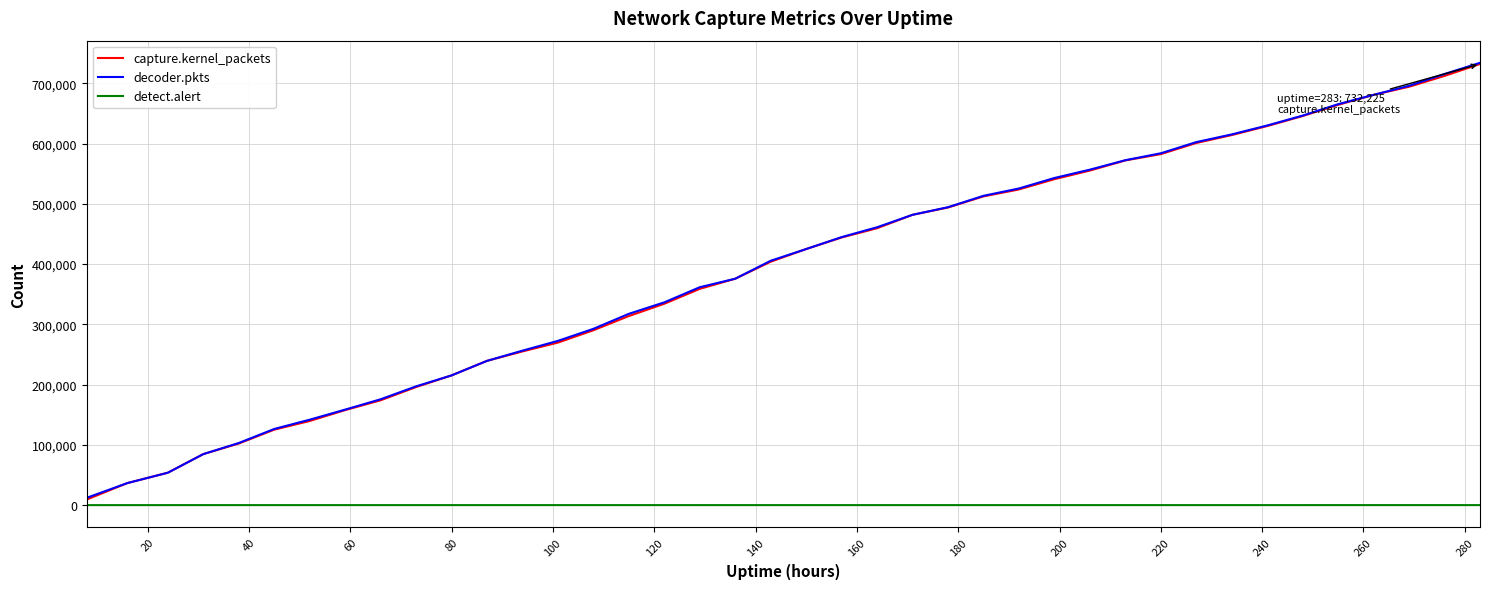

Which series ends up on top after the final intersection of decoder.pkts and capture.kernel_packets?

decoder.pkts